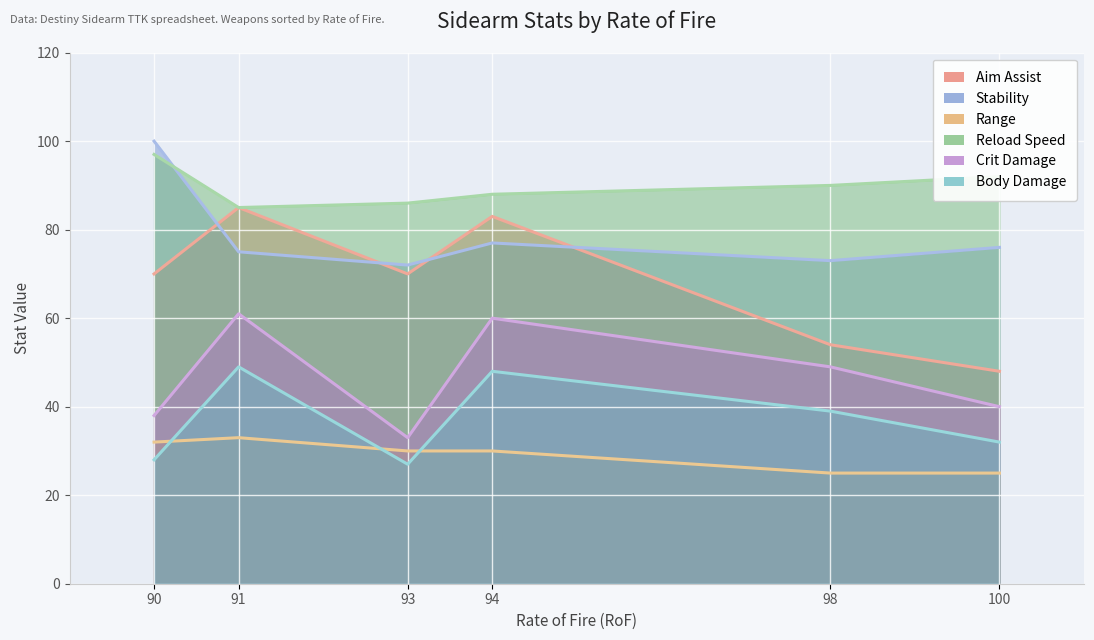

How many lines are shown in the chart?

6